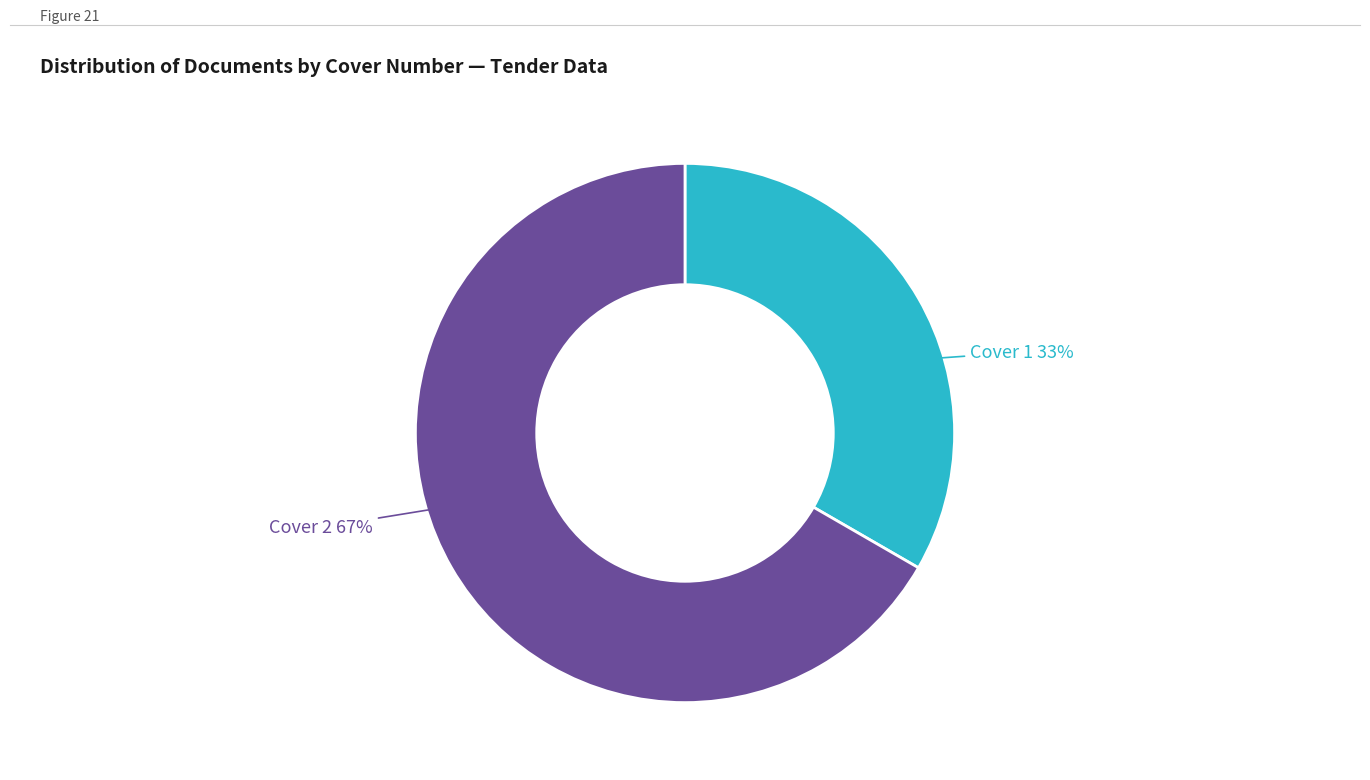

Is the sum of Cover 2 and Cover 1 greater than half?

Yes